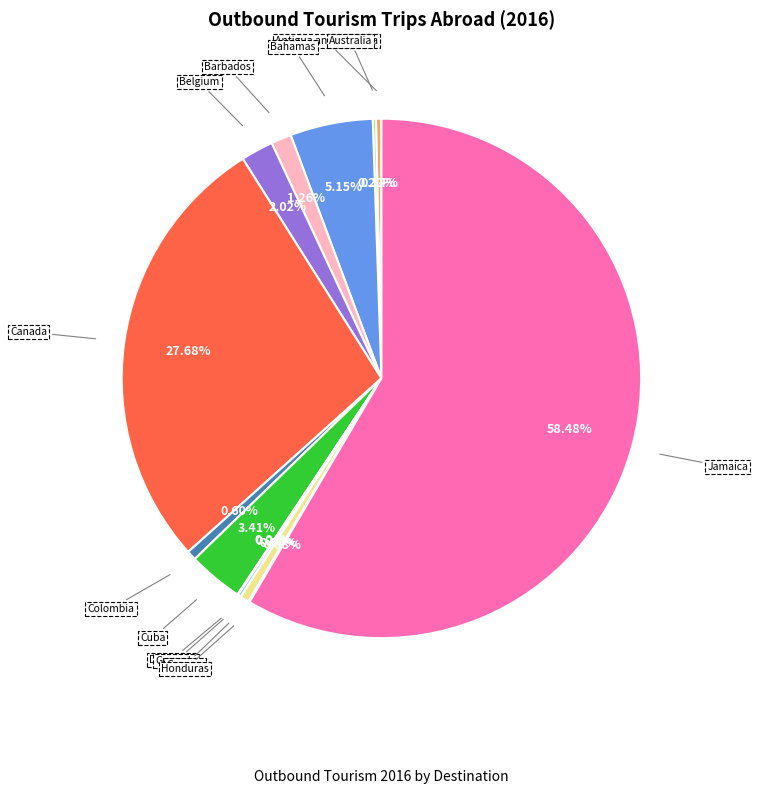

Is there a majority slice in this chart?

Yes